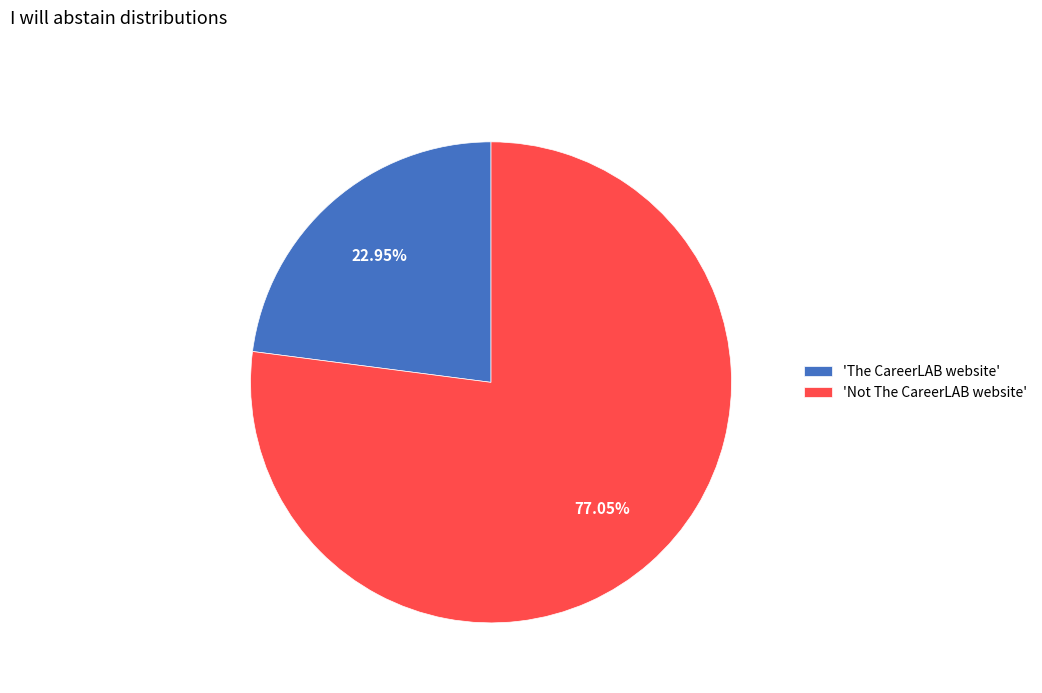

To the nearest percent, what is the difference between the largest and smallest slice percentages?

54%